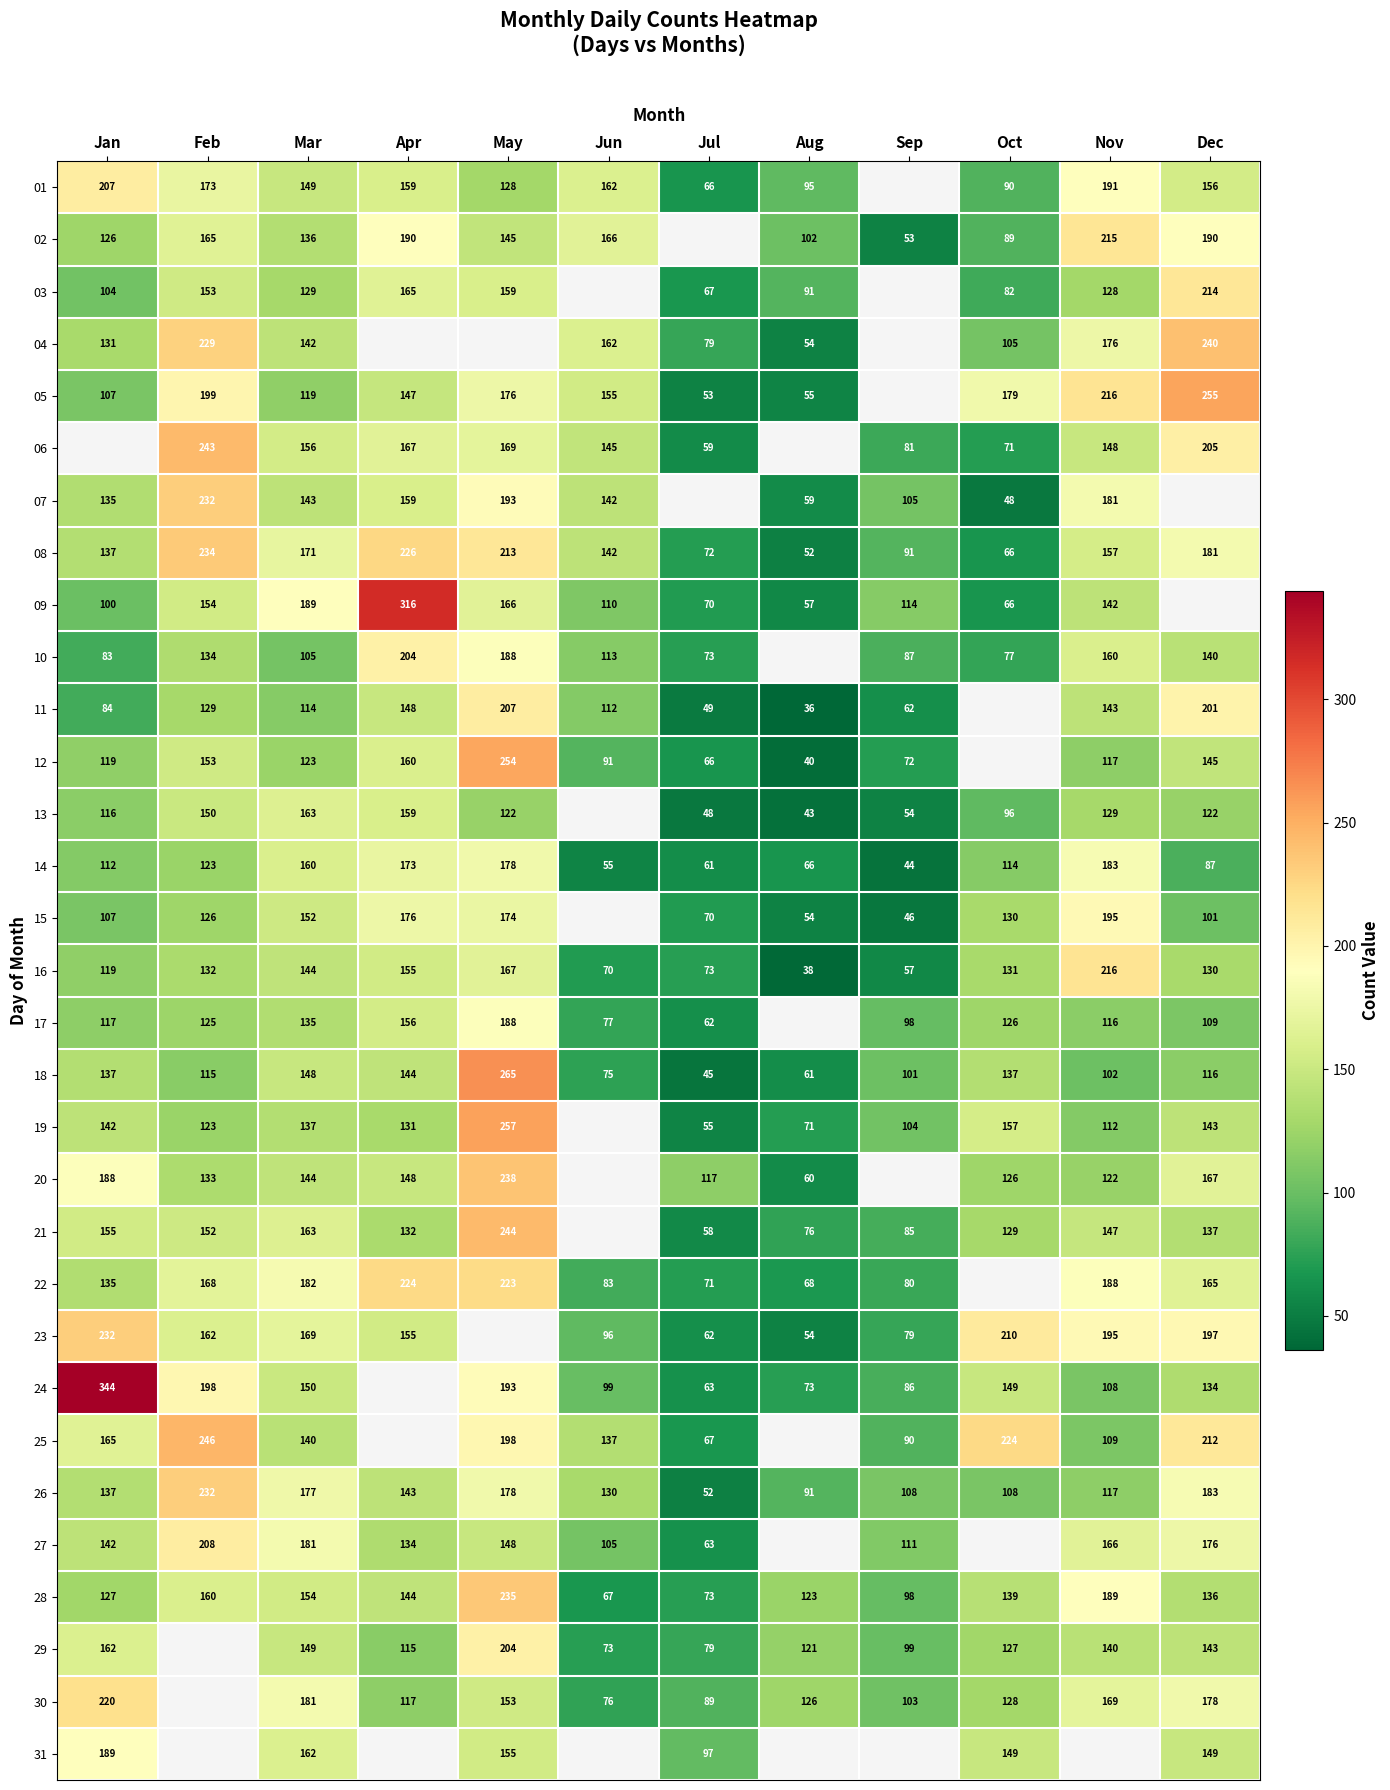

The value of 31 at Dec is 93. True or false?

False